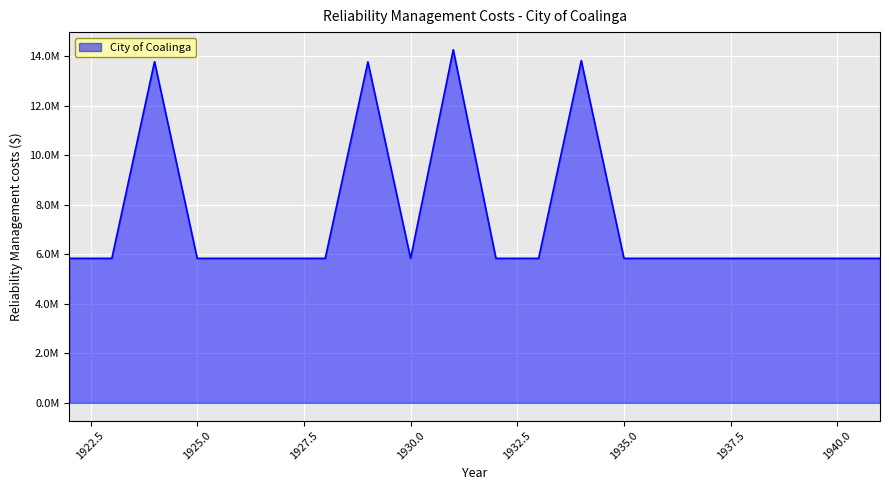

Does the chart have visible grid lines?

Yes